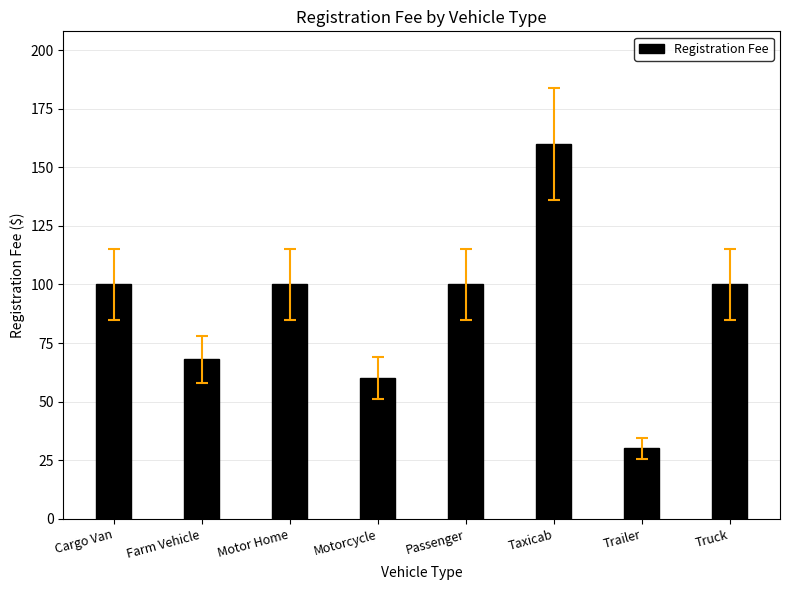

How many series are shown in this chart?

1